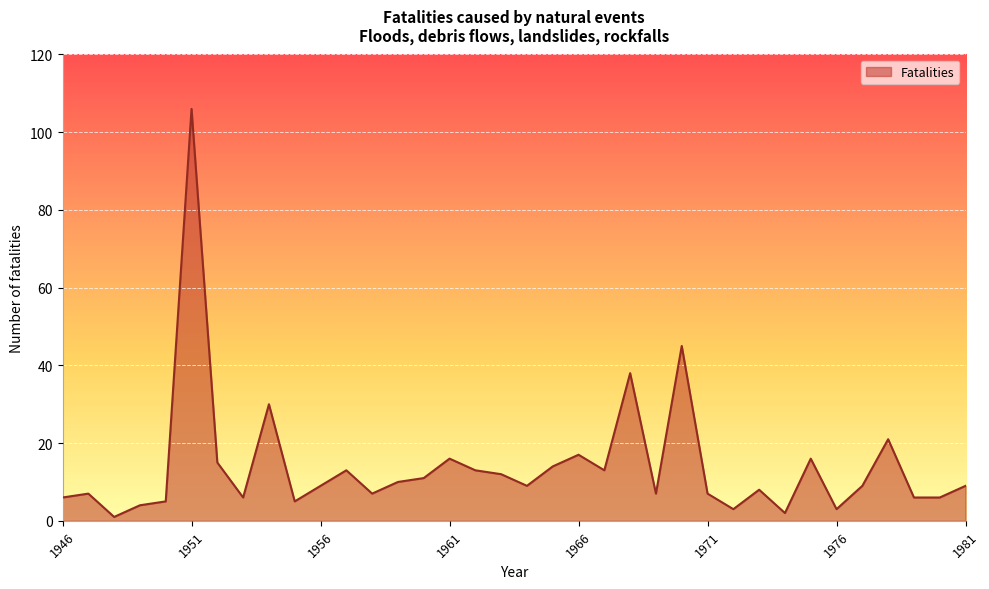

What is the greatest value displayed?

106